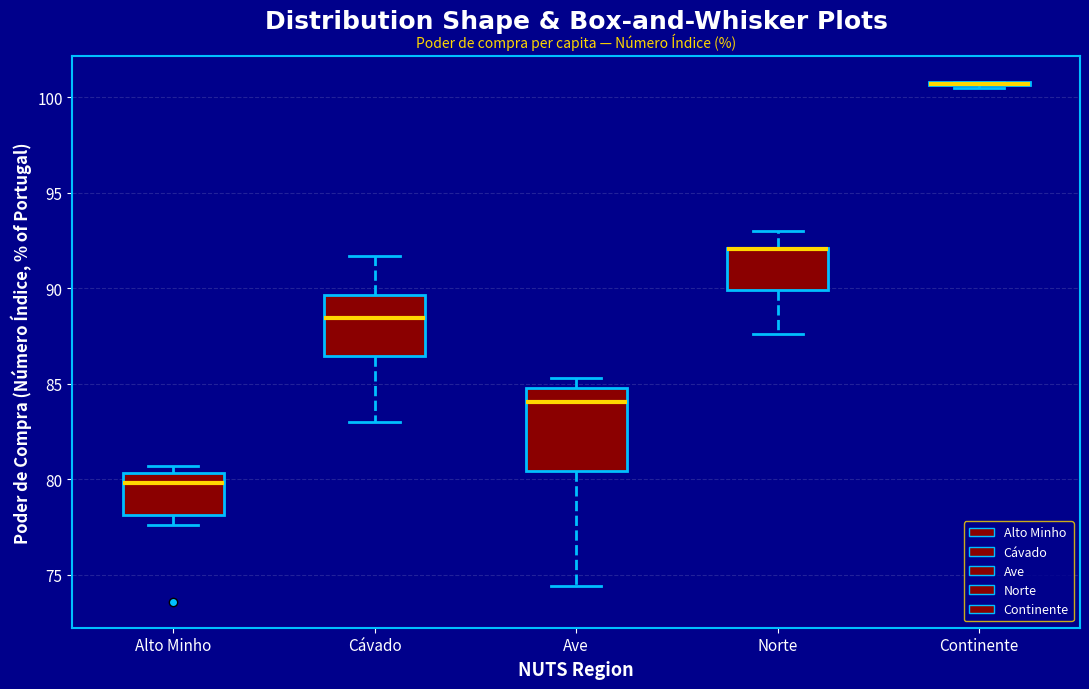

Reading left to right, transcribe this box plot: for each box, give where its median line is, the range the box spans, and where its two whiskers end, as read against the y-axis. The values are not printed on the chart, so give them approximately, as read against the axis.

Alto Minho: median 80.0, box 78.0 to 80.5, whiskers 77.5 to 80.5 (just above the box's upper edge)
Cávado: median 88.5, box 86.5 to 89.5, whiskers 83.0 to 91.5
Ave: median 84.0, box 80.5 to 85.0, whiskers 74.5 to 85.5
Norte: median 92.0 (drawn on the box's upper edge), box 90.0 to 92.0, whiskers 87.5 to 93.0
Continente: box collapsed to a line at 100.5, whiskers 100.5 to 101.0